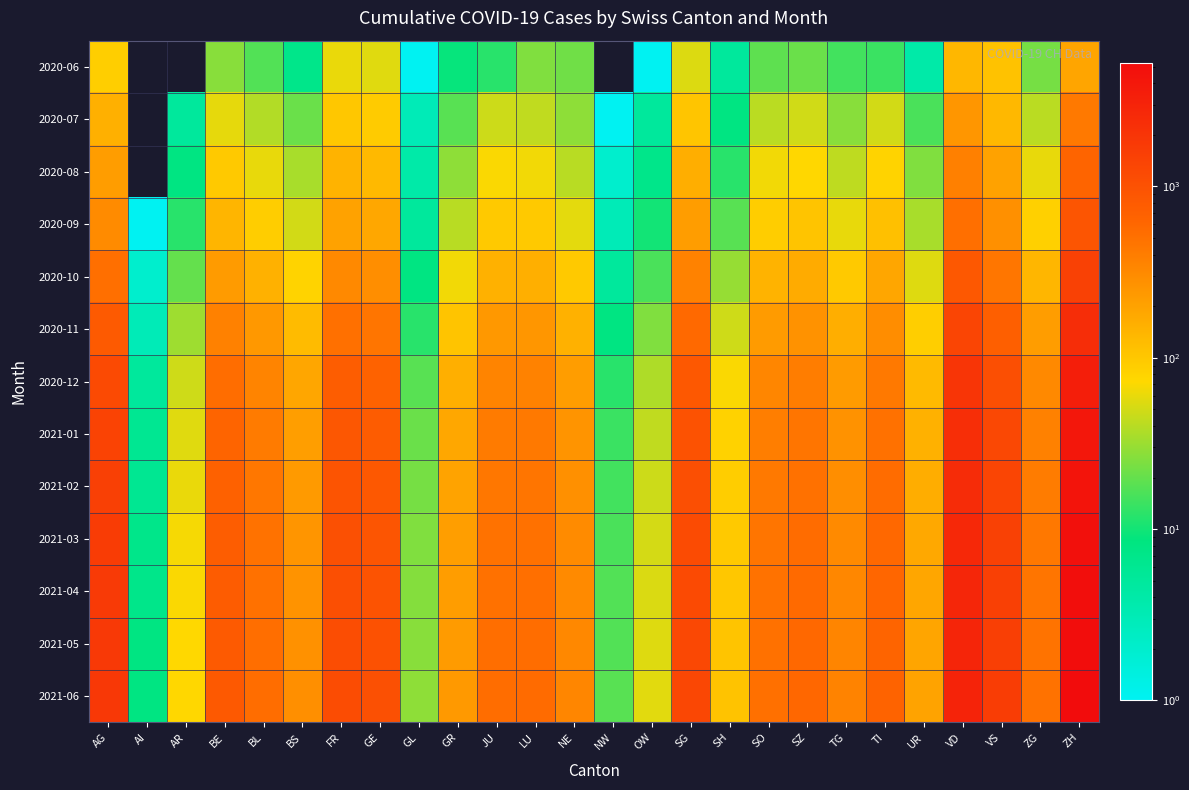

What is the difference between the highest and lowest values at JU?

528